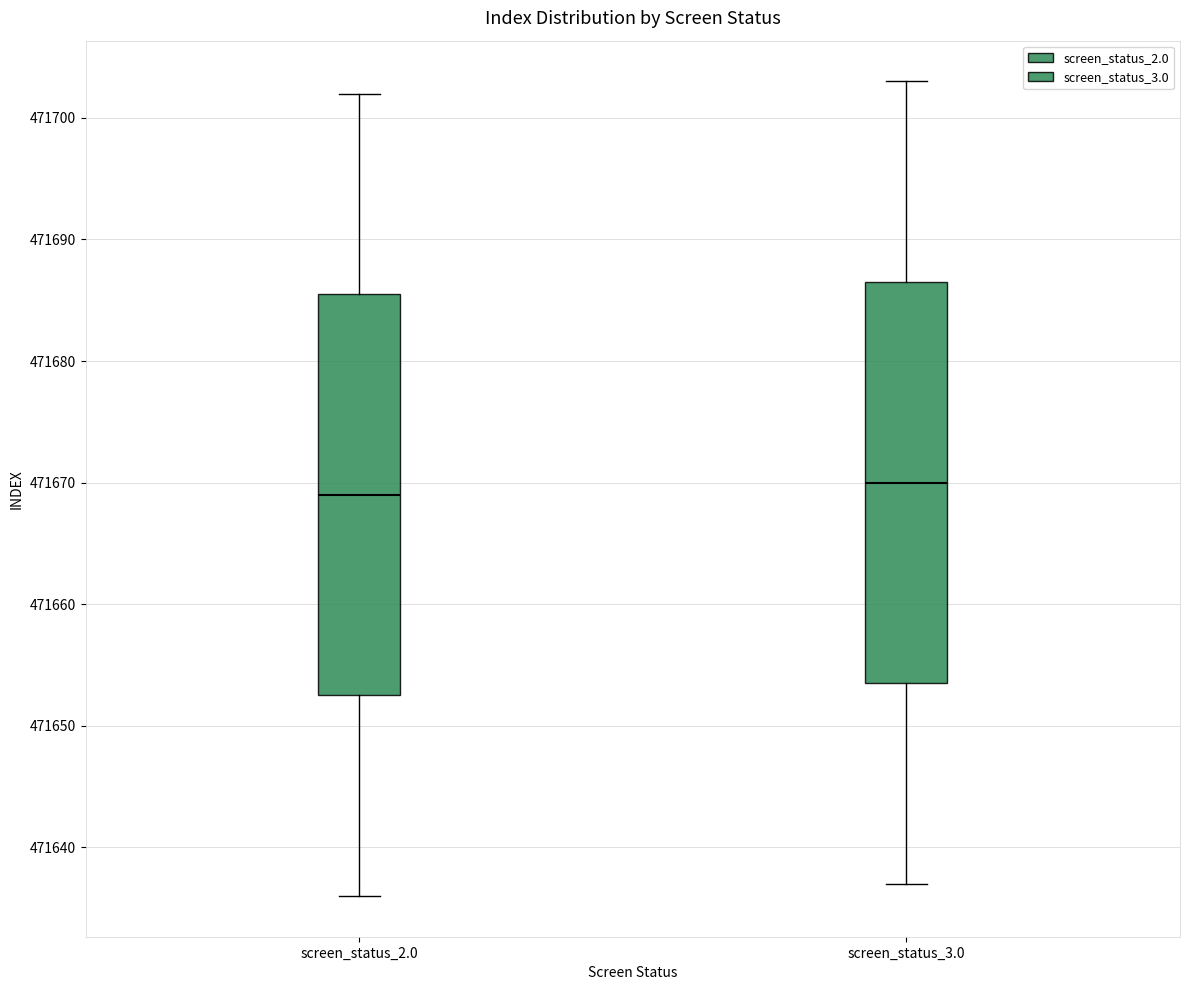

Reading left to right, read every box against the y-axis: the position of its median line, the range the box covers, and the ends of its whiskers. The values are not printed on the chart, so give them approximately, as read against the axis.

screen_status_2.0: median 471669, box 471653 to 471686, whiskers 471636 to 471702
screen_status_3.0: median 471670, box 471654 to 471687, whiskers 471637 to 471703